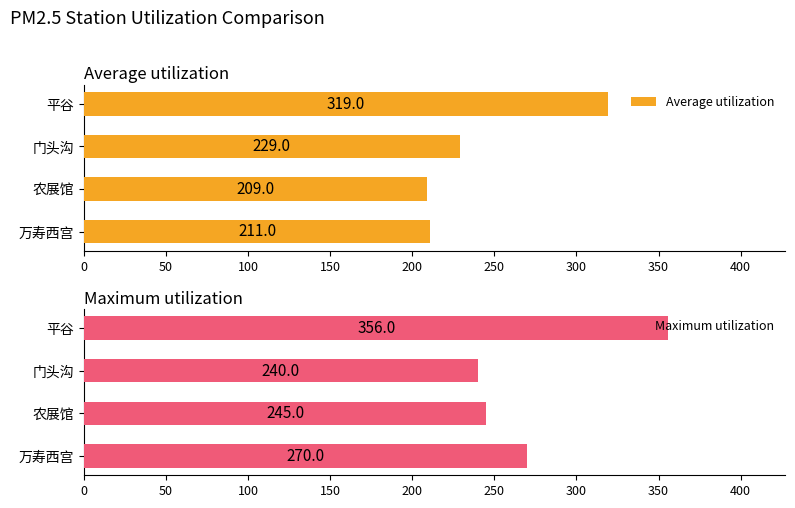

What are all the series names shown in the legend?

Average utilization, Maximum utilization